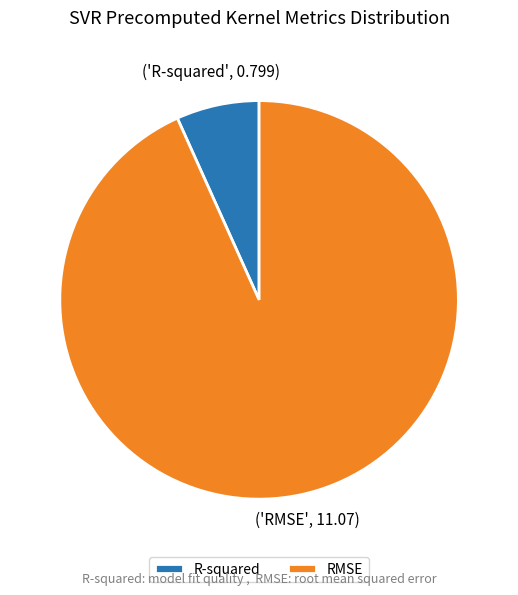

Is it true that R-squared is 7% of the pie?

True